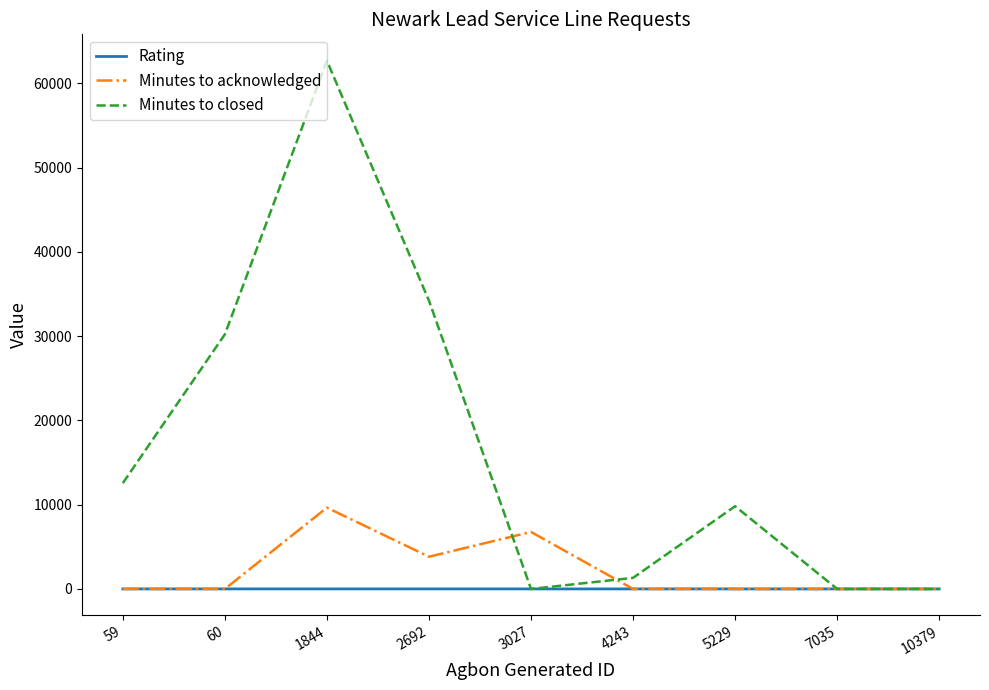

Between 3027 and 10379, which series saw the biggest shift?

Minutes to acknowledged